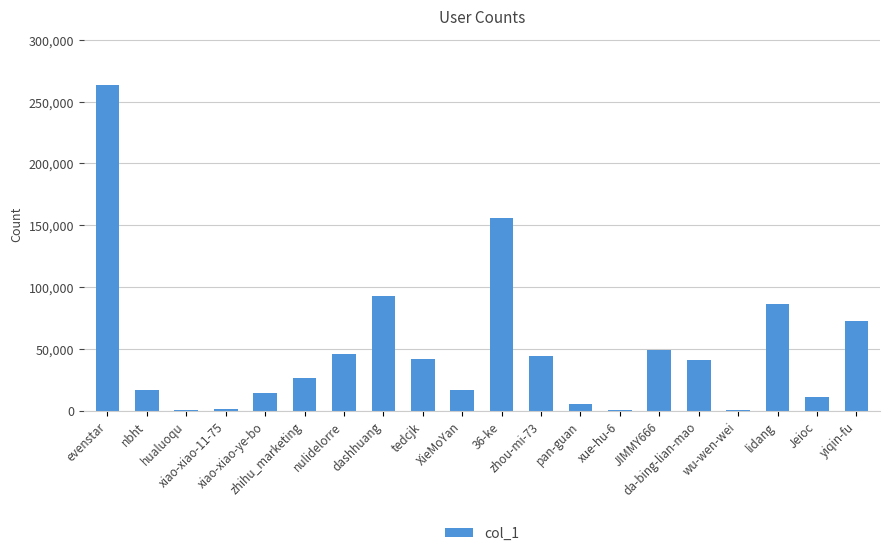

What is the greatest value displayed?

263394